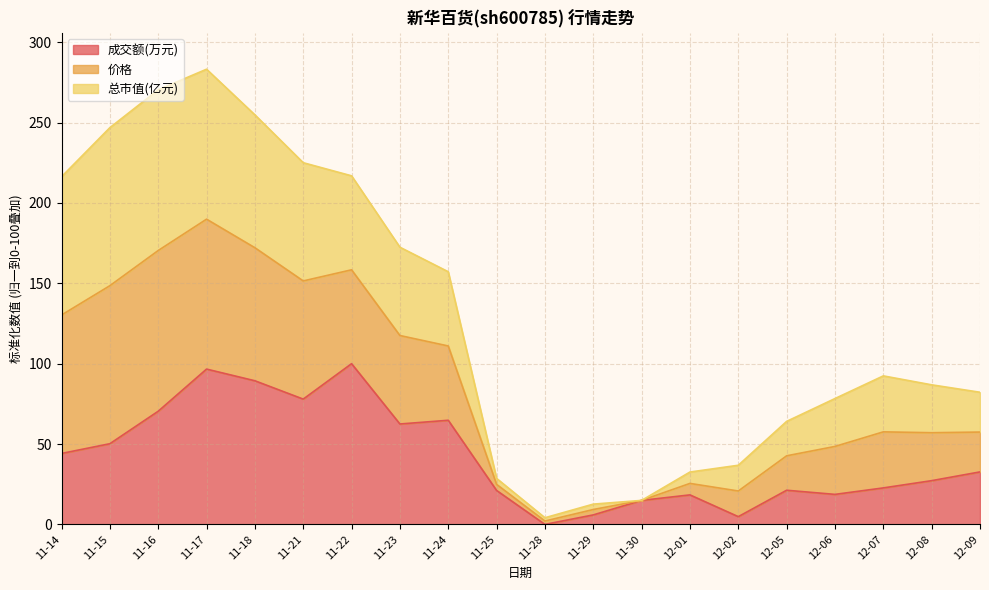

What is the value of the 成交额(万元) point at the 7th from the left?

100.0